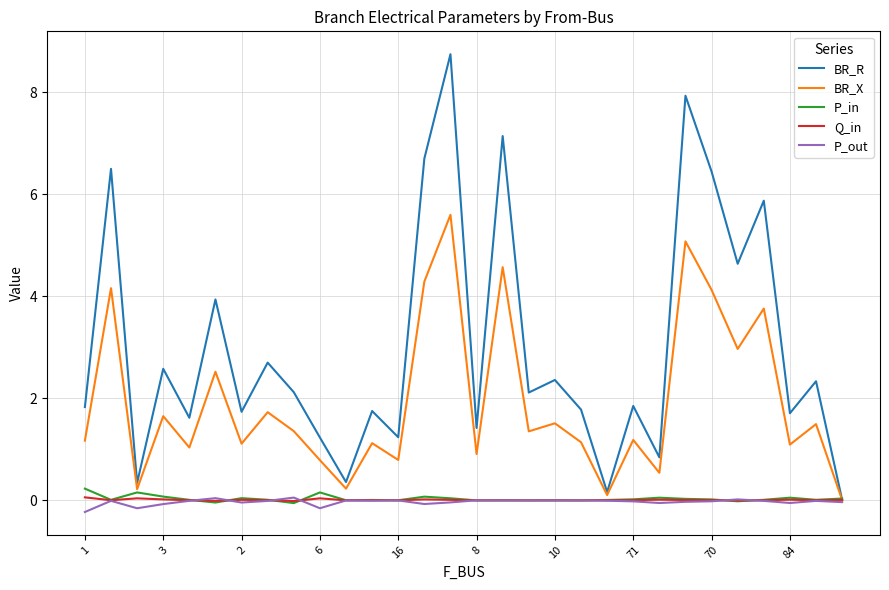

In BR_X, how many points are lower than both neighbors (excluding endpoints)?

11